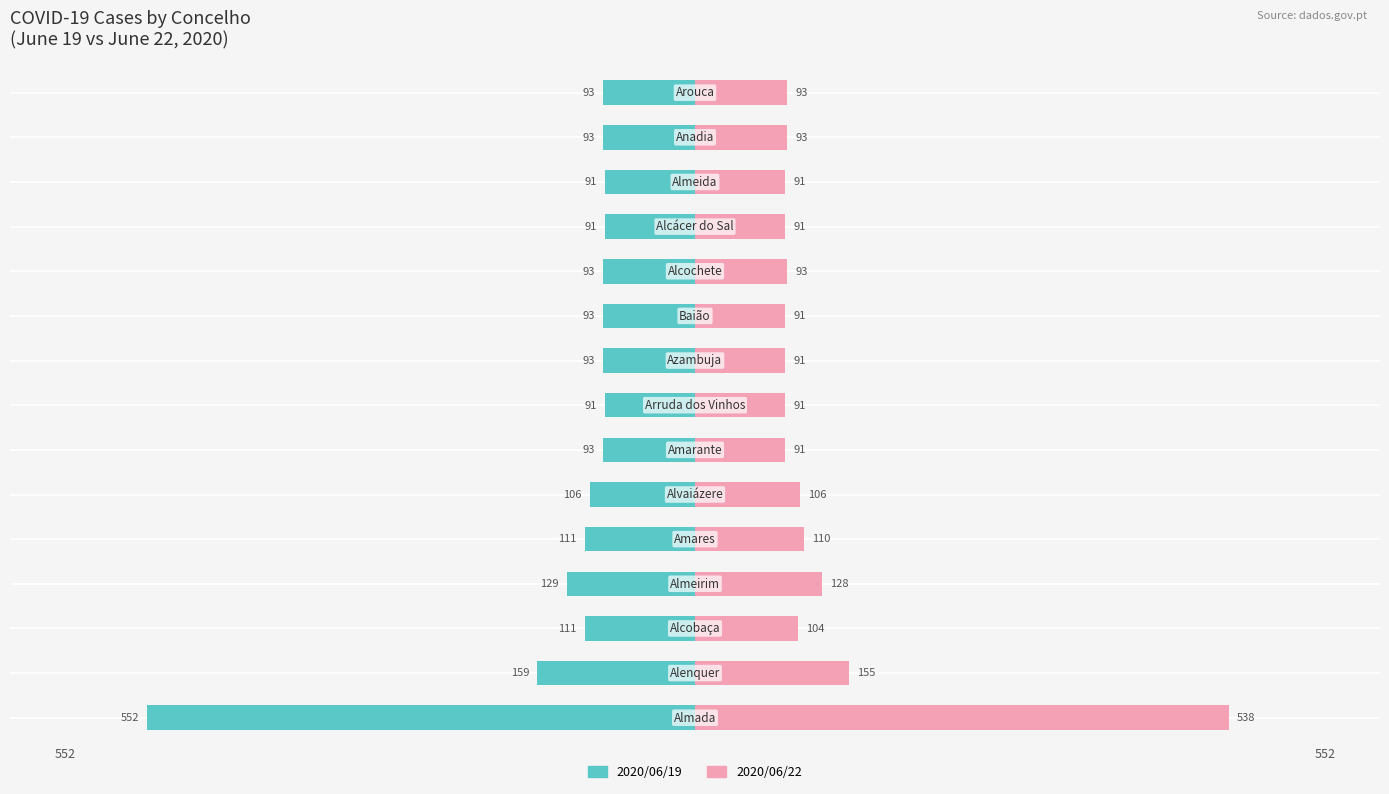

What is the spread (max minus min) of values at 0?

1090